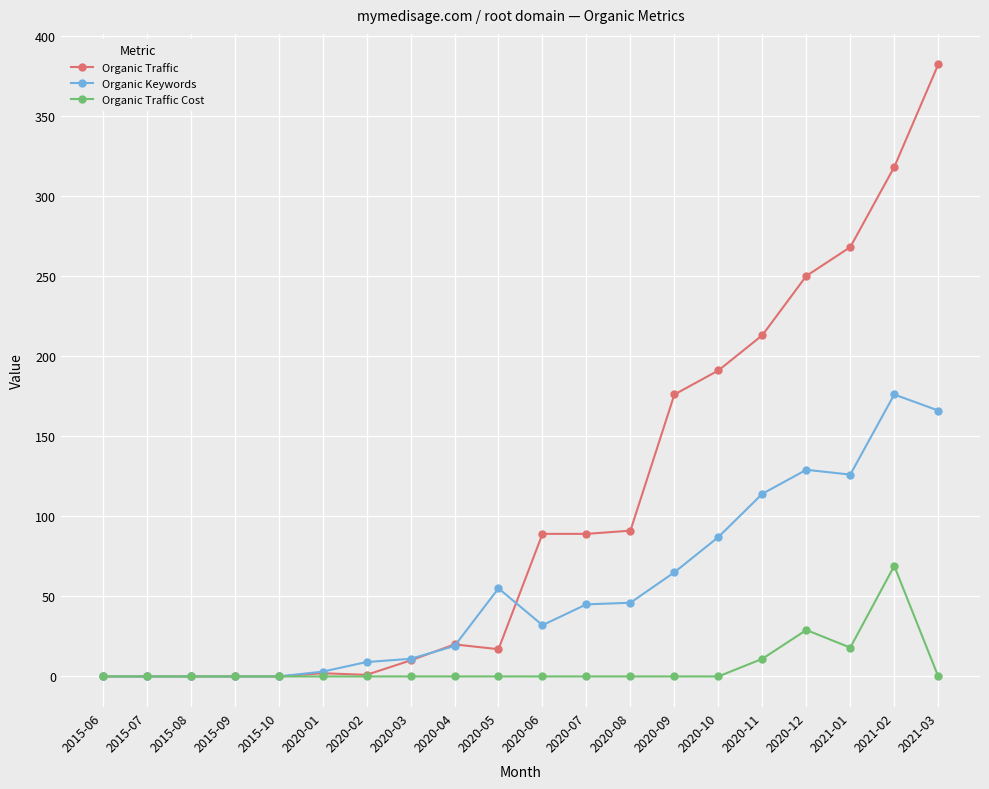

What is the label of the 16th point from the right?

2015-10